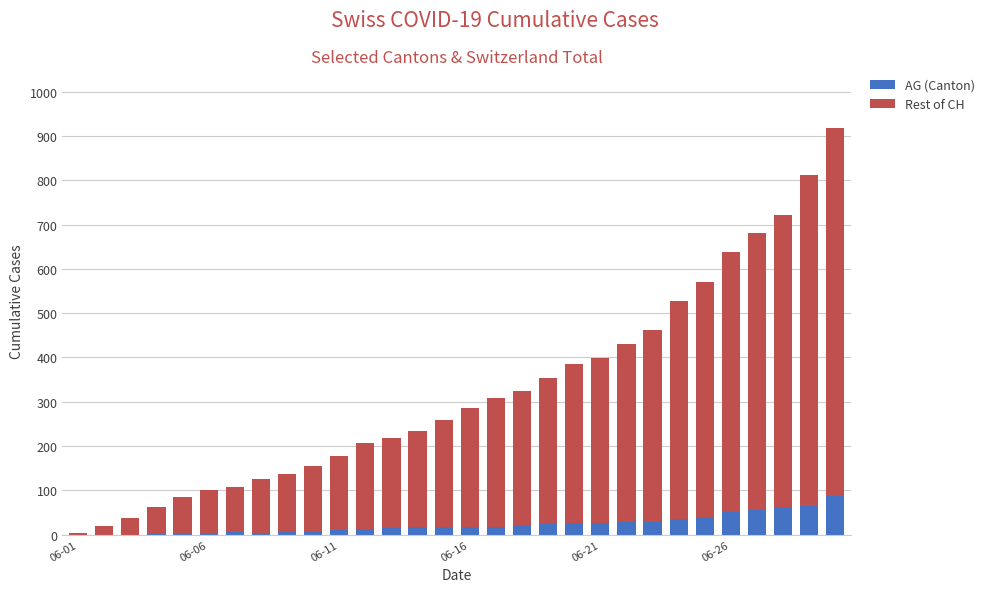

What is the maximum value for AG (Canton)?

88